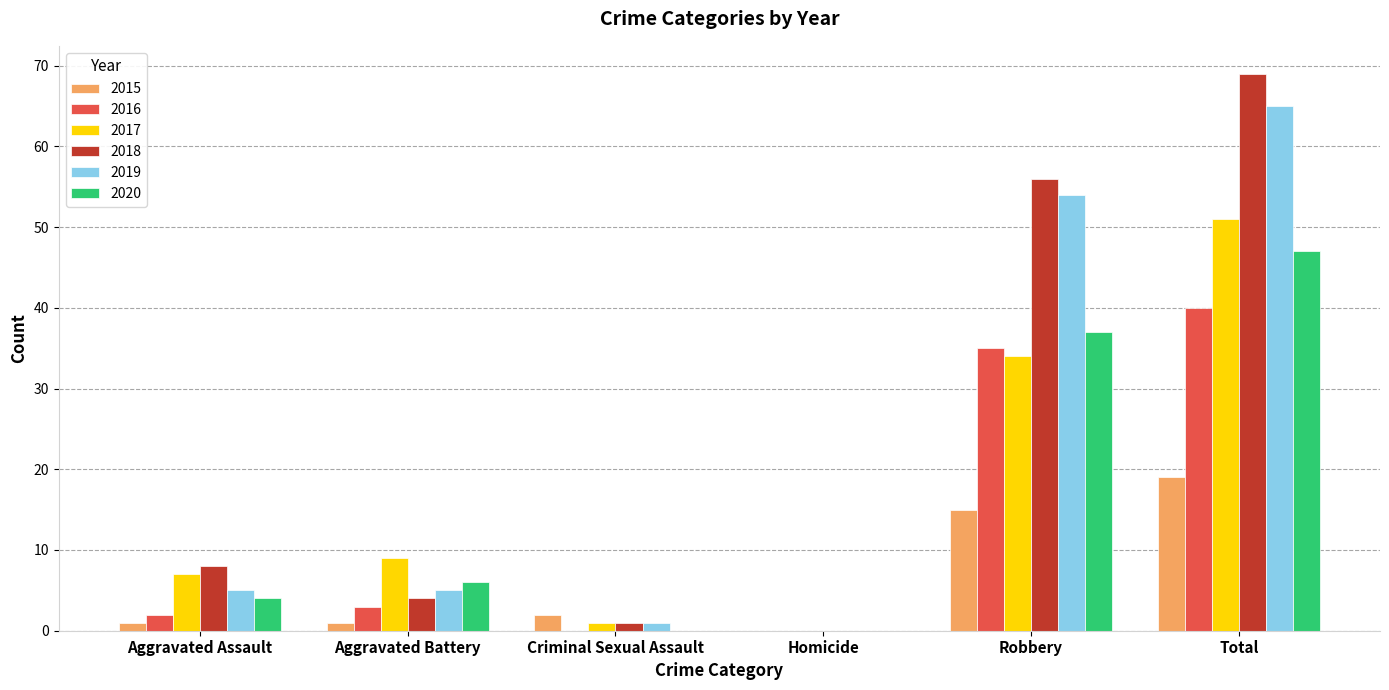

What is the approximate value of 2020 at Robbery, to the nearest 10?

40